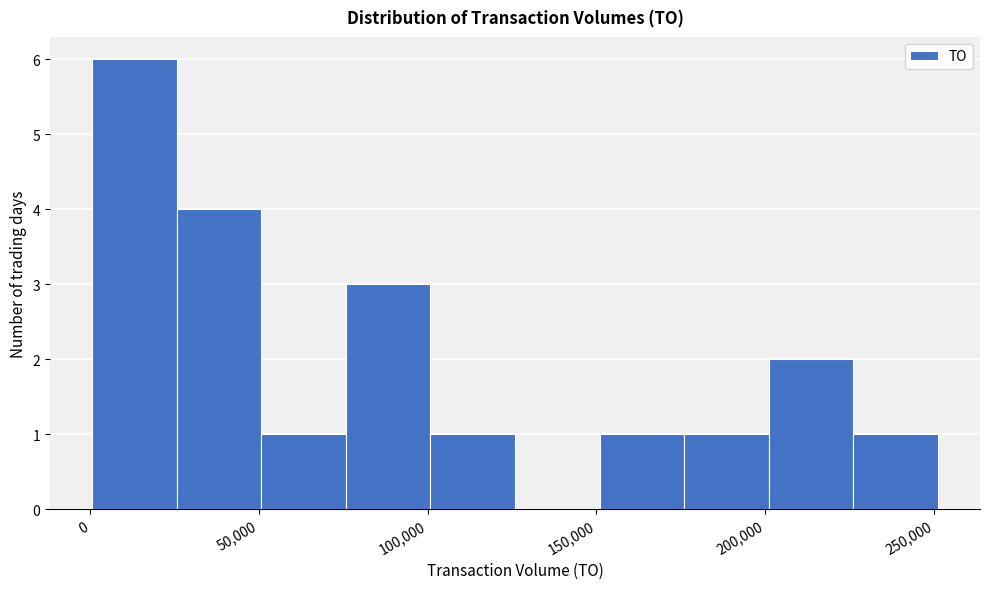

Reading left to right, list every bar in this chart as the range it spans on the x-axis followed by its height. Neither the bar edges nor the heights are printed on the chart, so give them approximately, as read against the axes.

0 to 25000: 6
25000 to 50000: 4
50000 to 75000: 1
75000 to 100000: 3
100000 to 125000: 1
125000 to 150000: 0
150000 to 175000: 1
175000 to 200000: 1
200000 to 225000: 2
225000 to 250000: 1